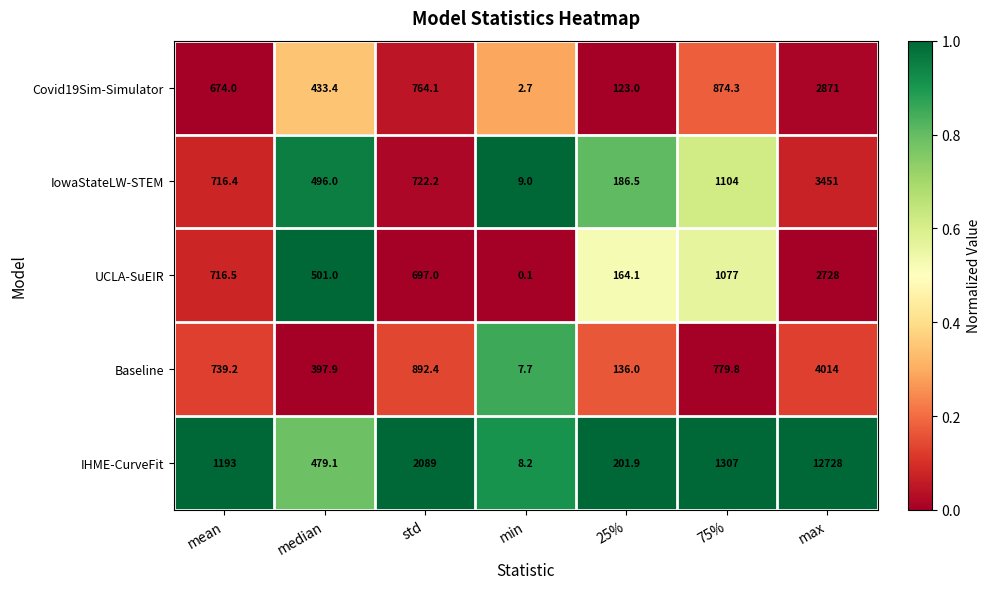

Rank the series by their maximum value, from lowest to highest.

UCLA-SuEIR, Covid19Sim-Simulator, IowaStateLW-STEM, Baseline, IHME-CurveFit